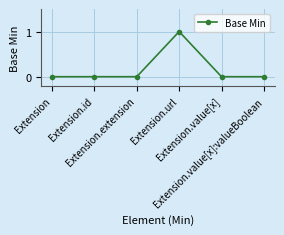

What is the label of the 2nd point from the right?

Extension.value[x]